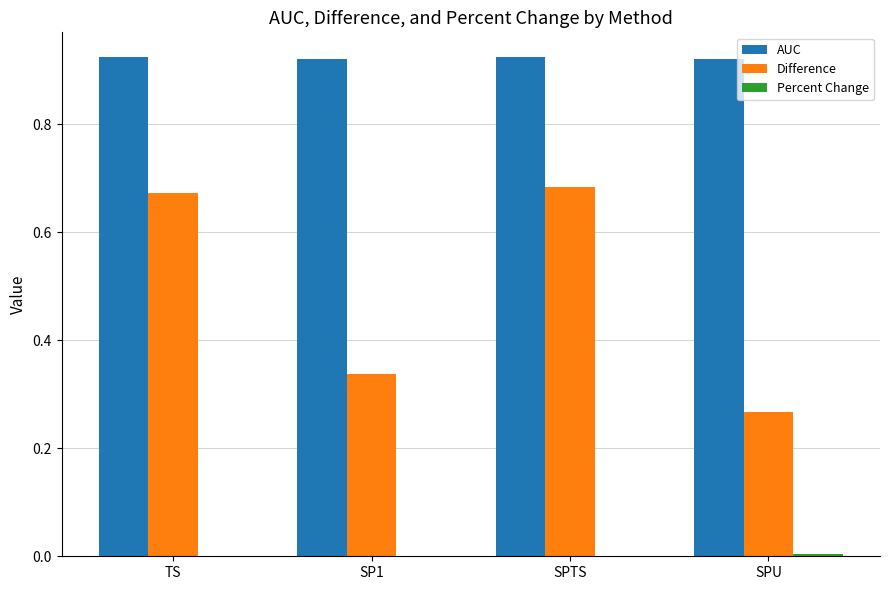

Between SPTS and SPU, which series saw the biggest shift?

Difference